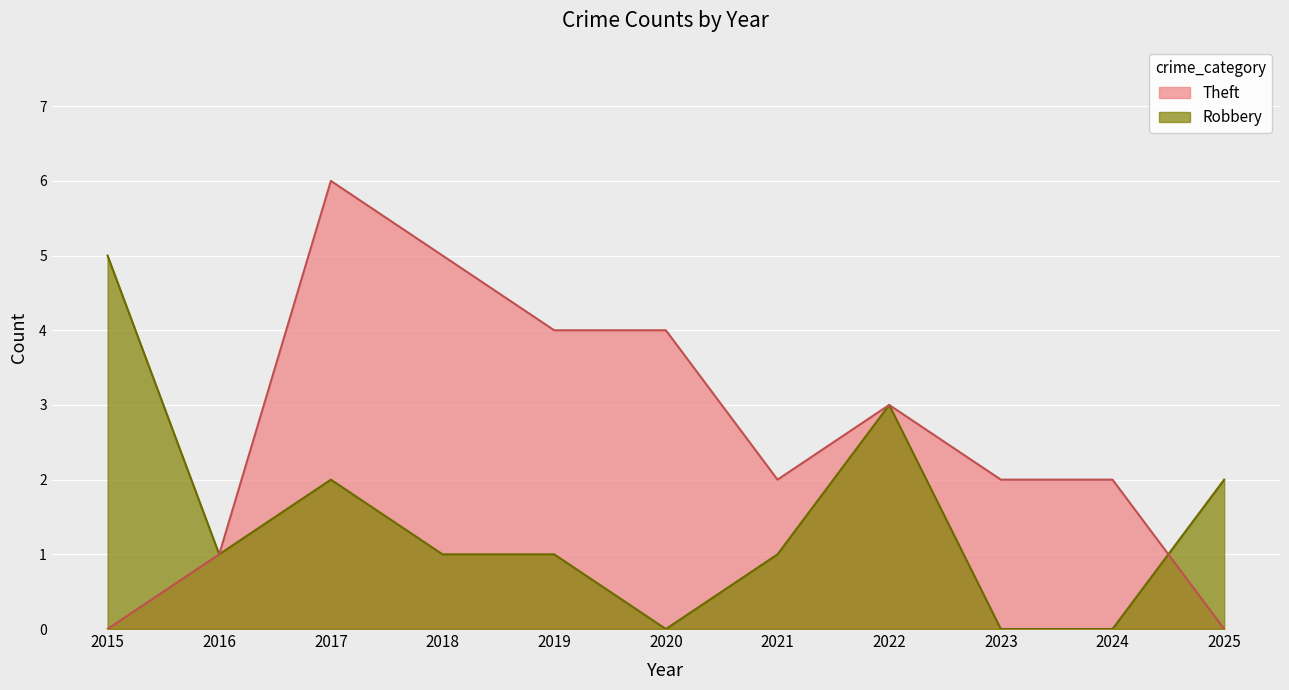

At which category is the sum across all series the highest?

2017